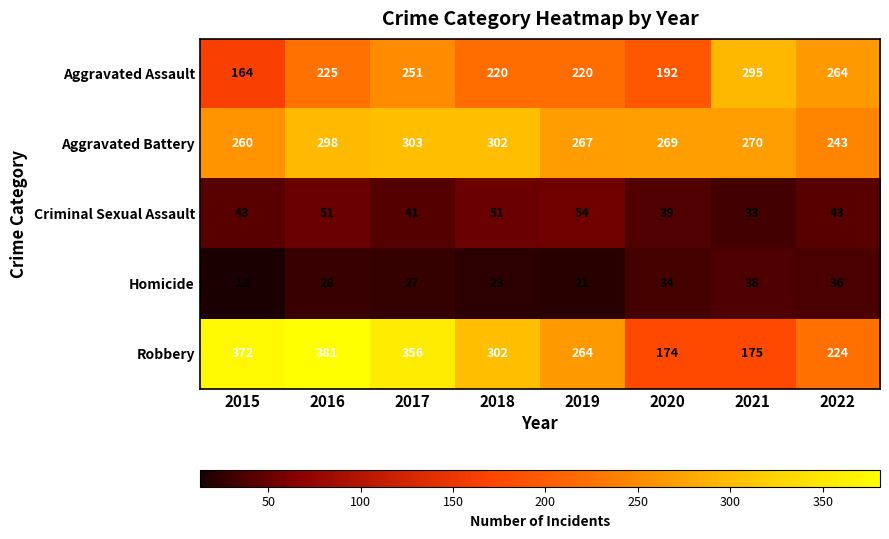

At how many categories does at least one series exceed 152?

8